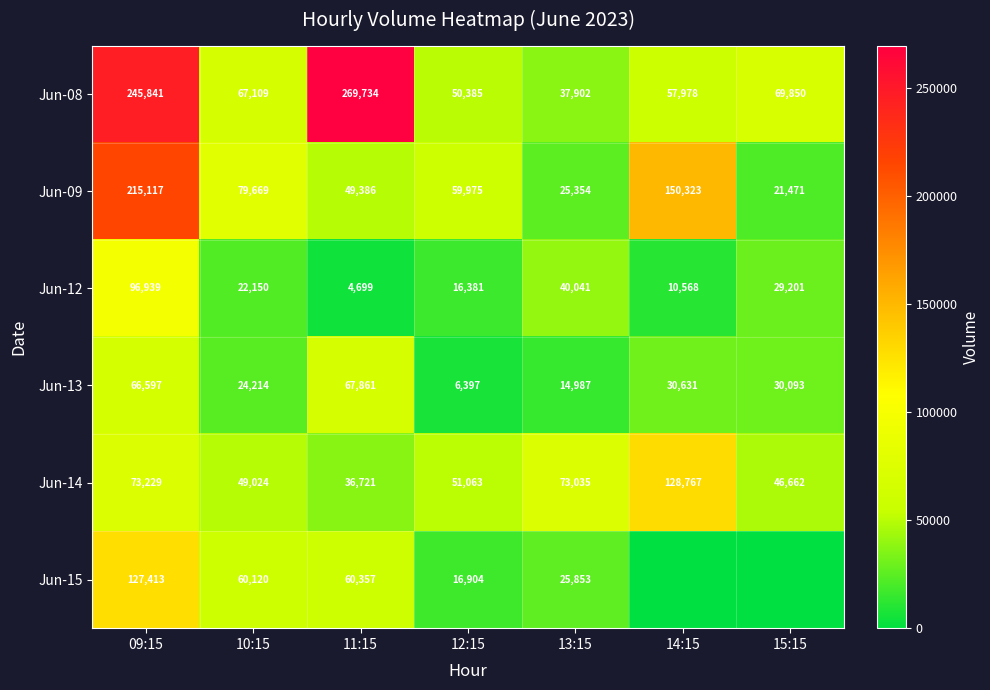

Rank the series at 11:15 from lowest to highest value.

Jun-12, Jun-14, Jun-09, Jun-15, Jun-13, Jun-08